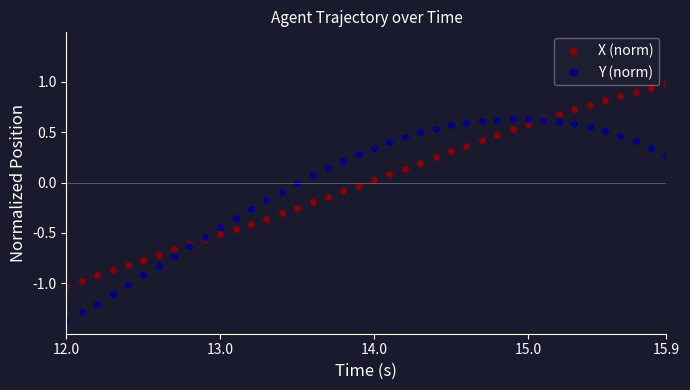

What is the greatest value displayed?

1.0